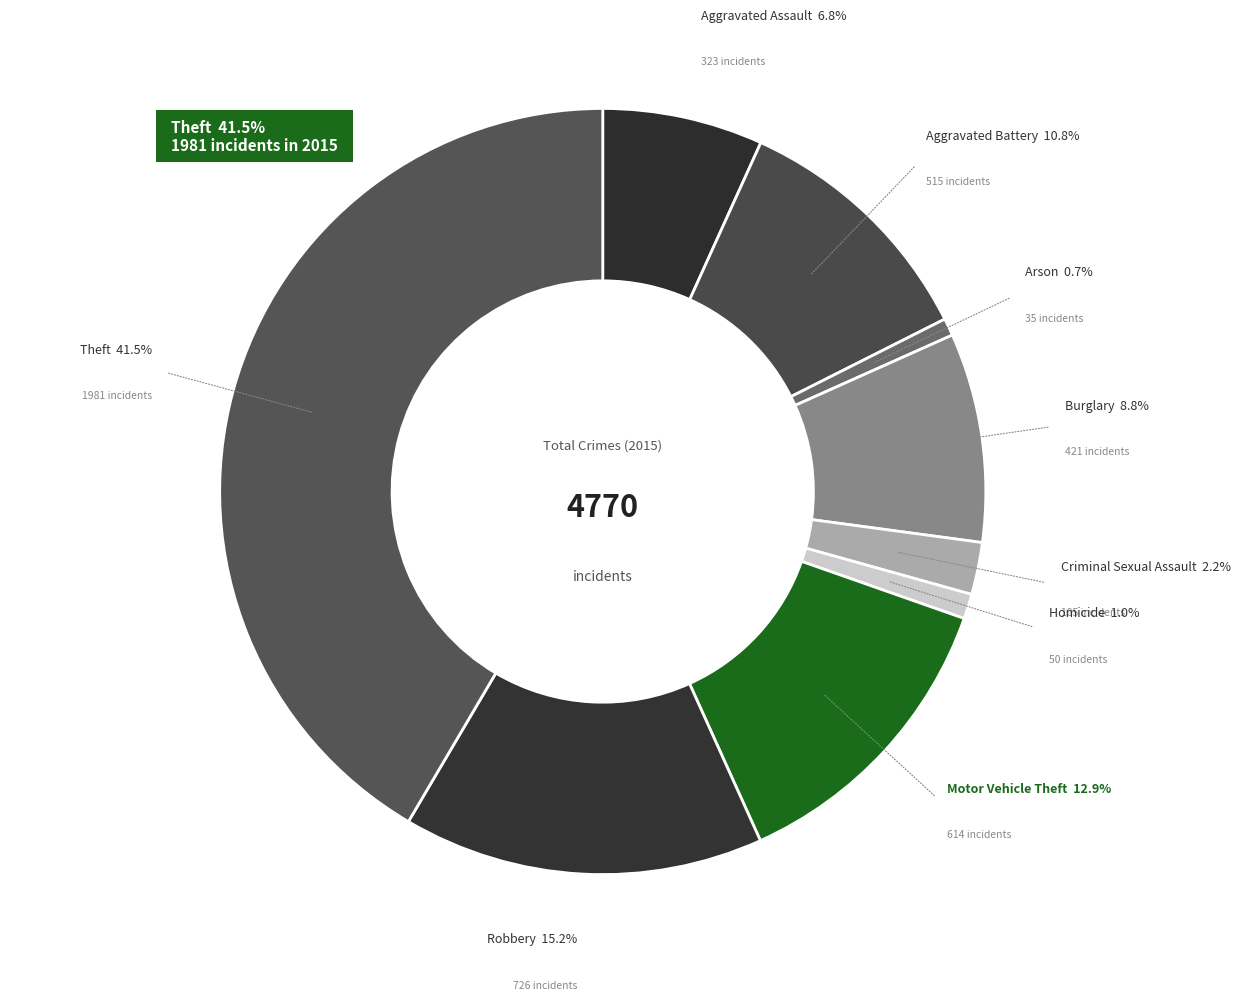

Is it true that Criminal Sexual Assault is 1% of the pie?

False